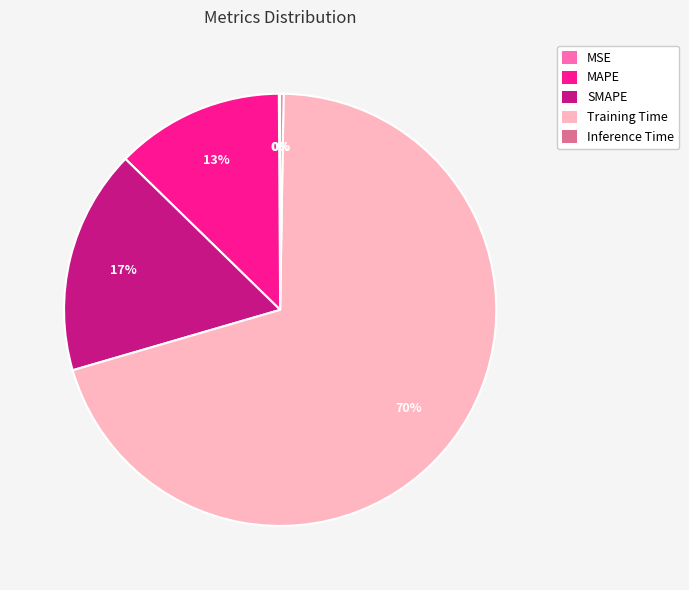

Do Training Time and MAPE together represent more than half of the pie?

Yes